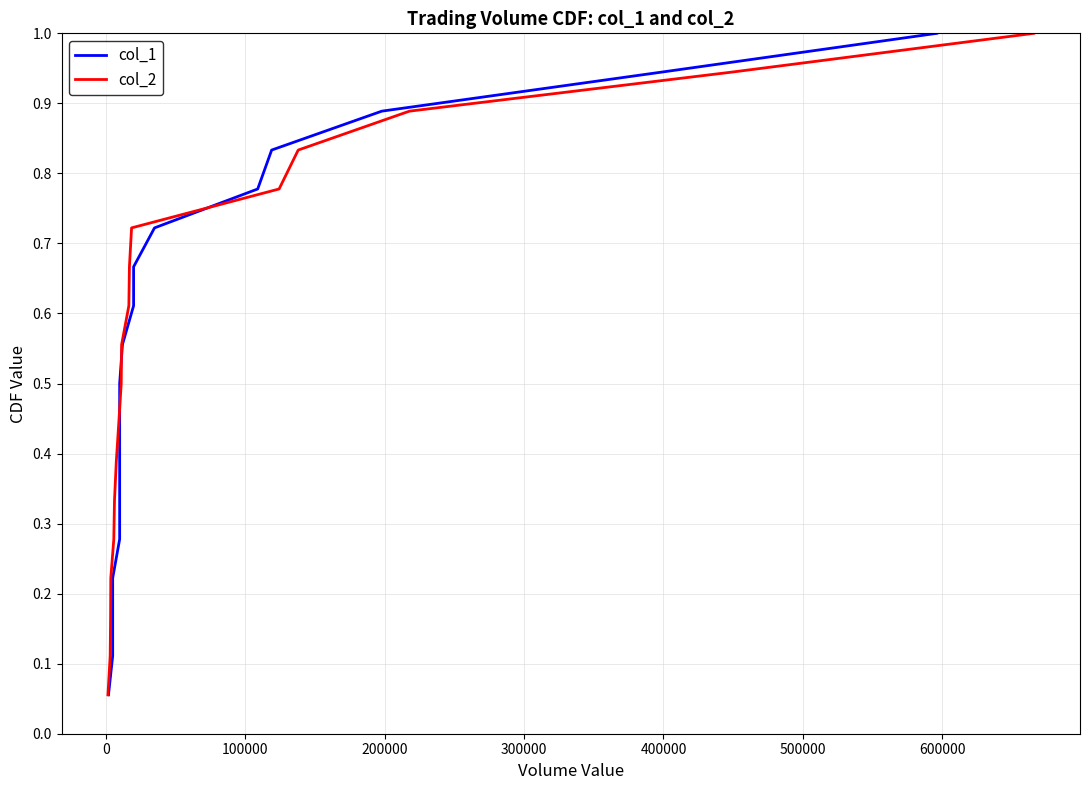

Which has a higher value, 400000 or 500000?

500000